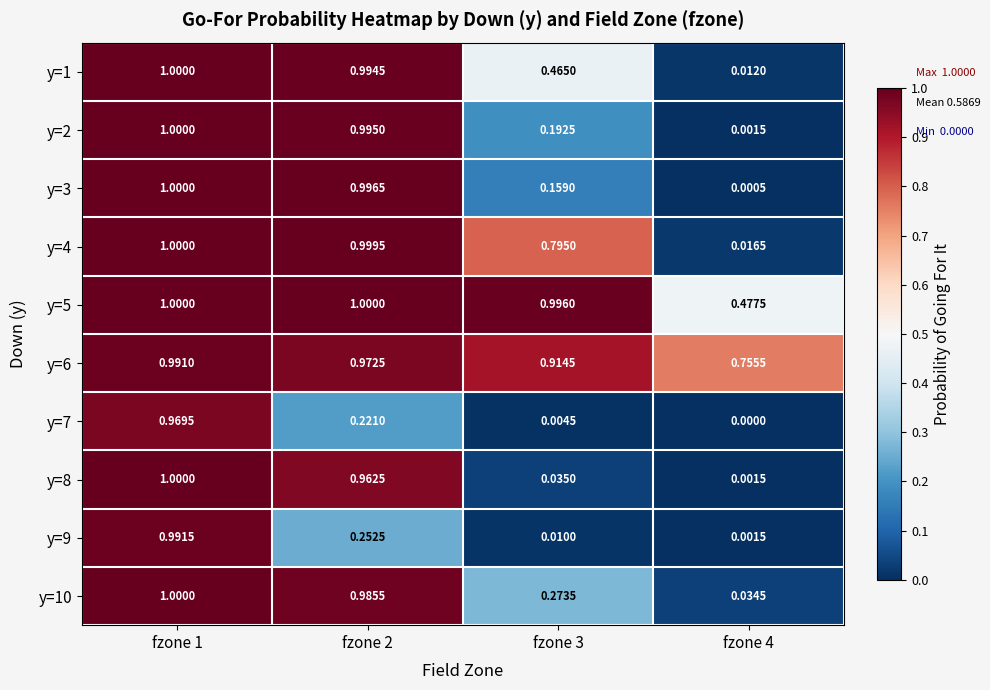

Is the value of y=3 at fzone 4 greater than the value of y=5 at fzone 3?

No